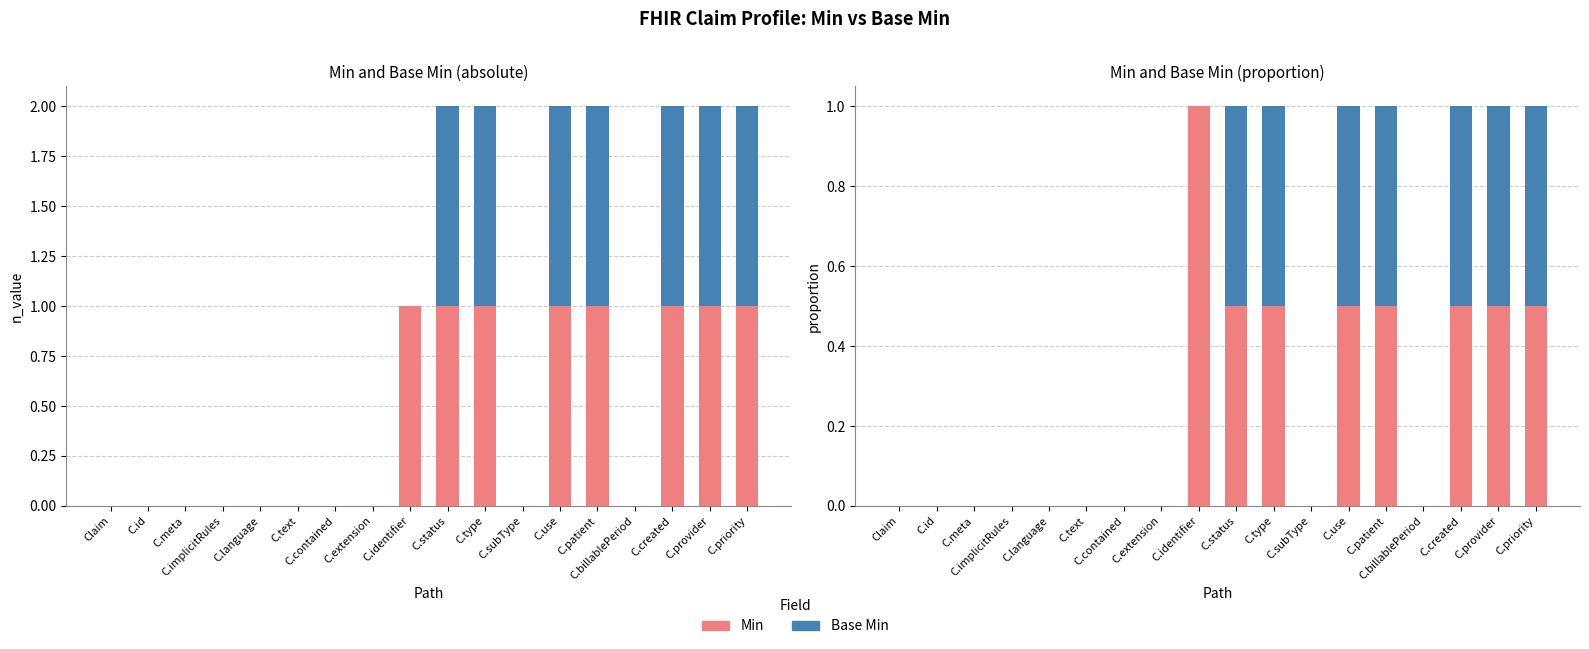

Is the value of Min at C.meta greater than the value of Base Min at C.identifier?

No